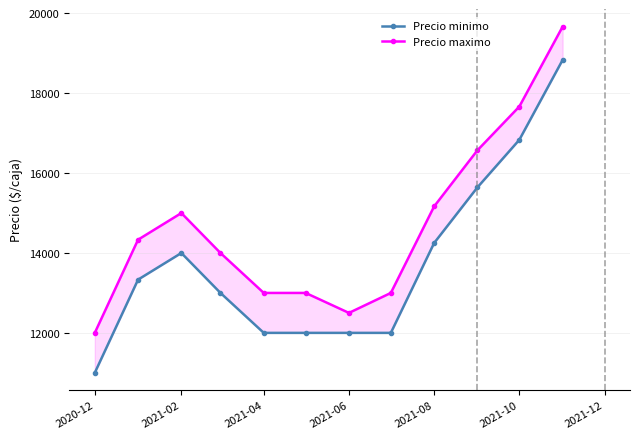

Reading left to right, transcribe all the data shown in this chart.

Precio minimo: 11000.0	13333.3	14000.0	13000.0	12000.0	12000.0	12000.0	12000.0	14250.0	15642.9	16833.3	18833.3
Precio maximo: 12000.0	14333.3	15000.0	14000.0	13000.0	13000.0	12500.0	13000.0	15166.7	16571.4	17666.7	19666.7